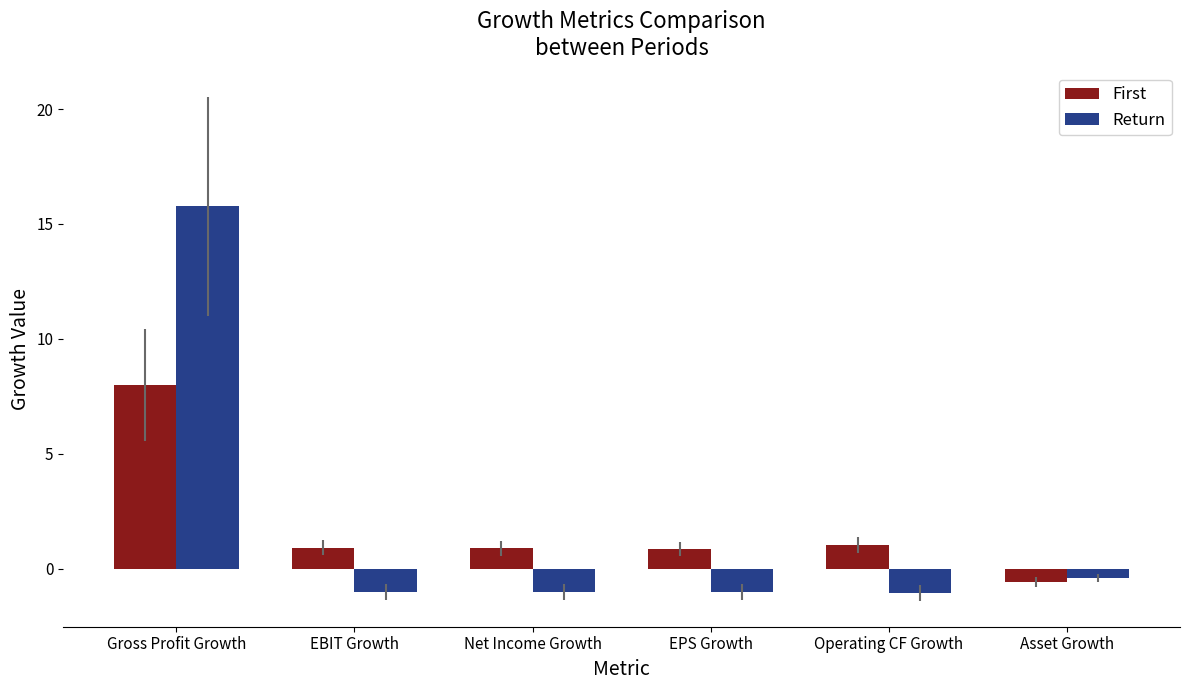

Is the value of Return at EPS Growth greater than the value of First at Operating CF Growth?

No